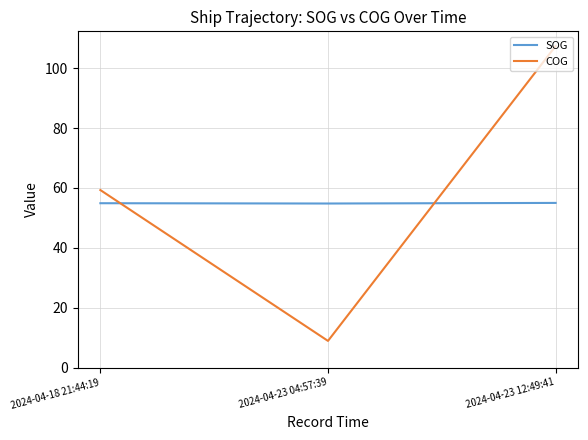

List the series in order of their overall mean, highest first.

COG, SOG